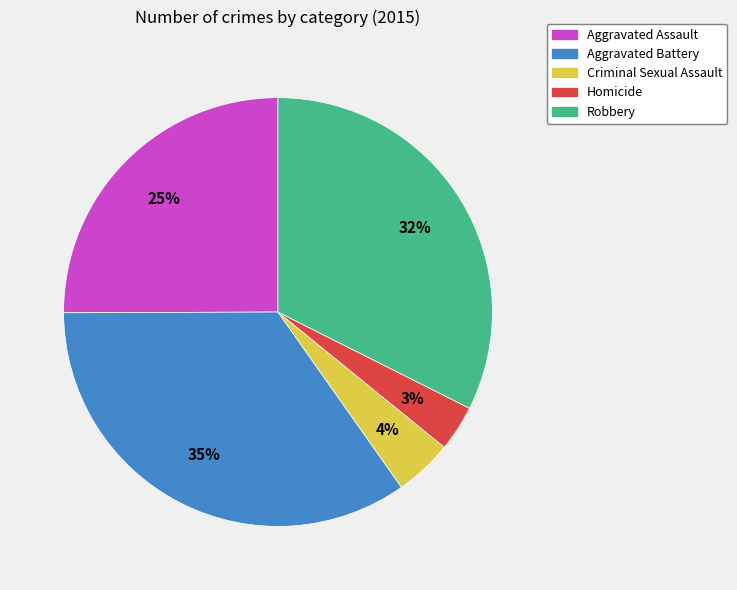

Which has a higher value, Robbery or Homicide?

Robbery